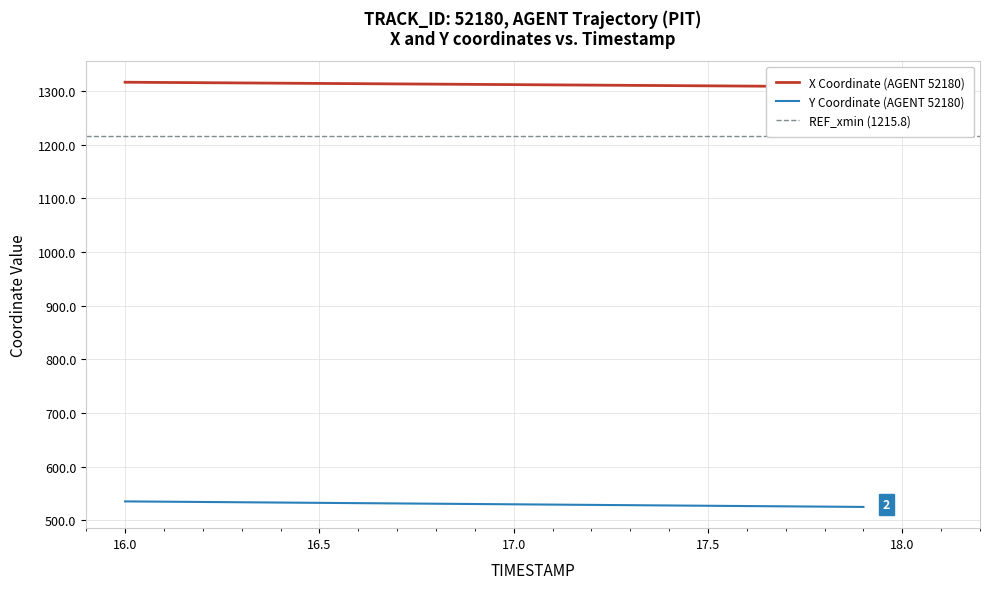

Does the chart display data point markers on the line(s)?

No